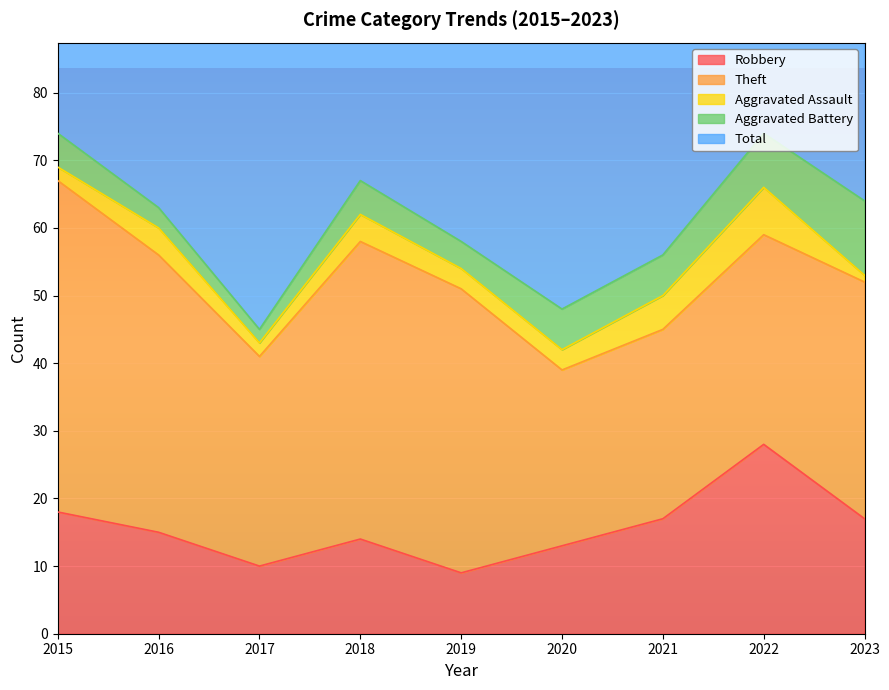

Between 2018 and 2019, which series saw the biggest shift?

Total